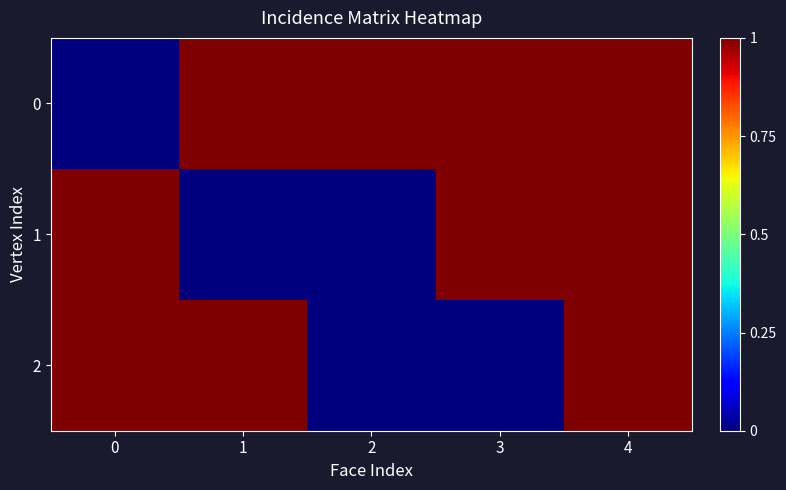

Reading left to right, list all the values displayed in this chart.

0: 0=0	1=1	2=1	3=1	4=1
1: 0=1	1=0	2=0	3=1	4=1
2: 0=1	1=1	2=0	3=0	4=1